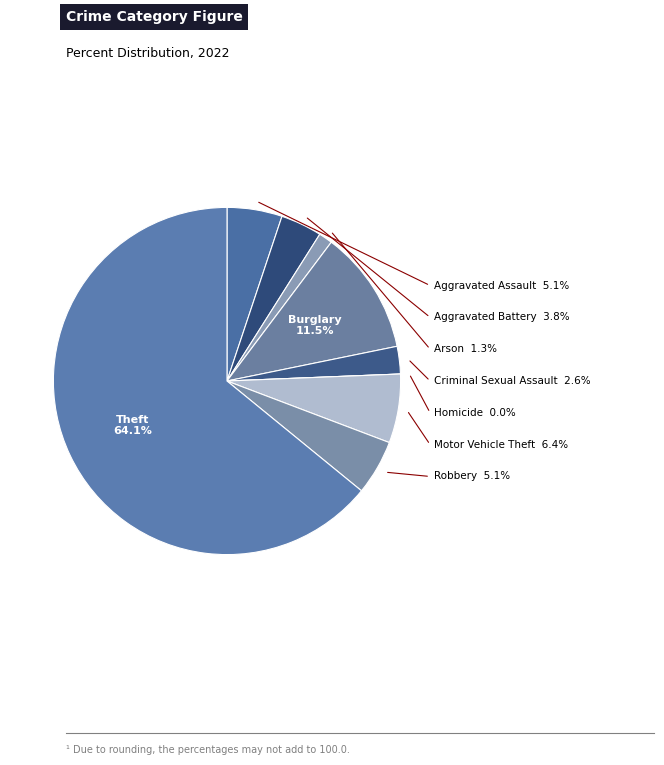

Combined, do Aggravated Assault and Burglary account for over 50%?

No